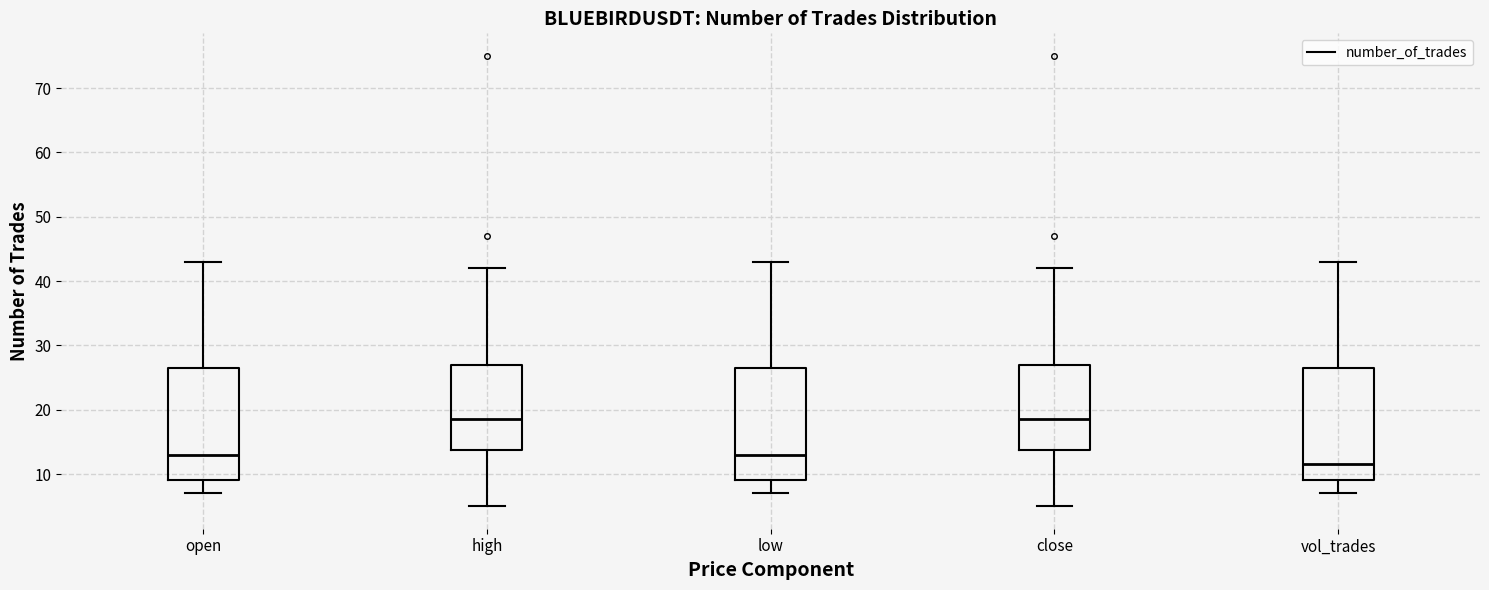

Reading left to right, read every box against the y-axis: the position of its median line, the range the box covers, and the ends of its whiskers. The values are not printed on the chart, so give them approximately, as read against the axis.

open: median 13, box 9 to 27, whiskers 7 to 43
high: median 19, box 14 to 27, whiskers 5 to 42
low: median 13, box 9 to 27, whiskers 7 to 43
close: median 19, box 14 to 27, whiskers 5 to 42
vol_trades: median 12, box 9 to 27, whiskers 7 to 43